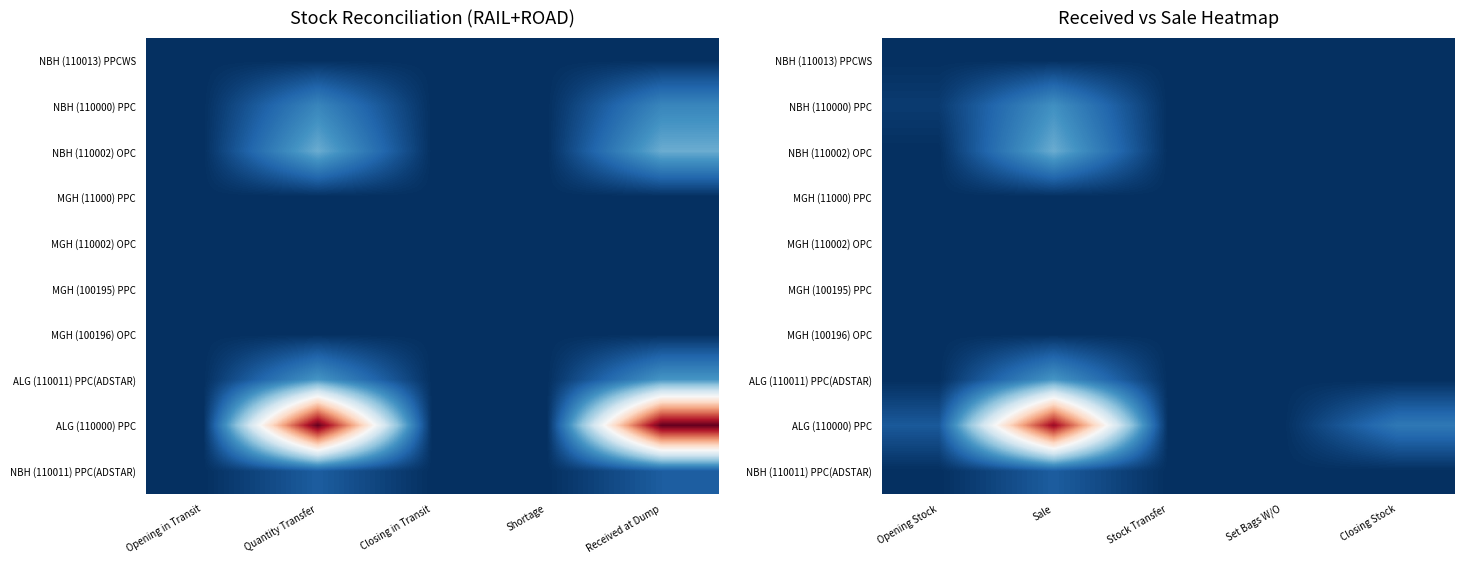

What is the difference between the maximum and second lowest values in the NBH (110011) PPC(ADSTAR) series?

45.0